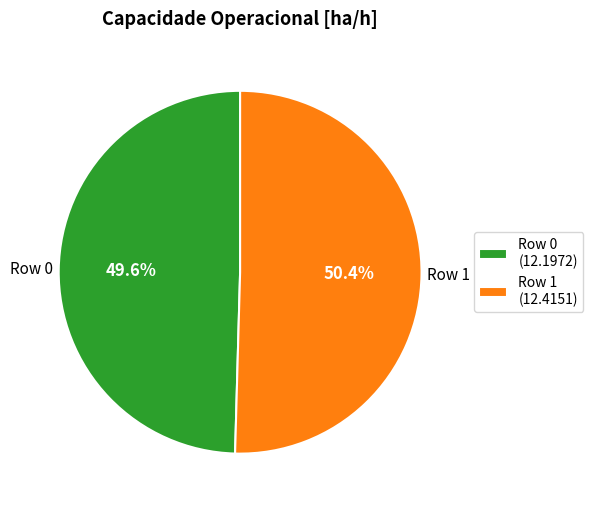

Does Row 0 account for over 50% of the chart?

No